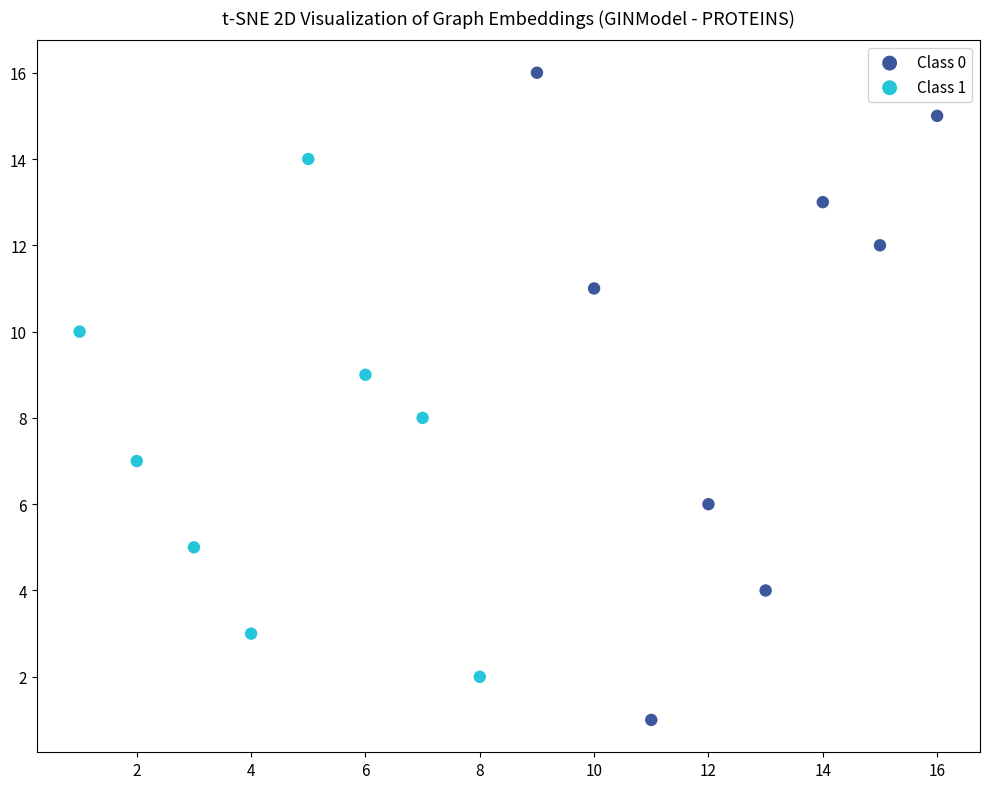

Which series has the largest Y range (max minus min)?

Class 0